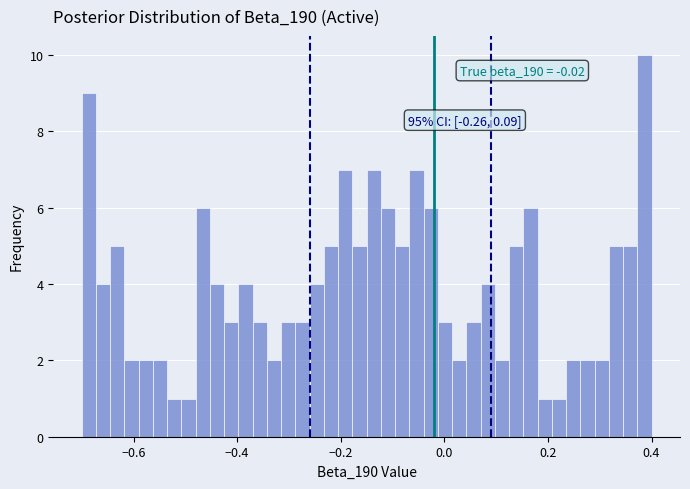

Read against the x-axis, roughly where is the centre of the tallest bar?

0.38